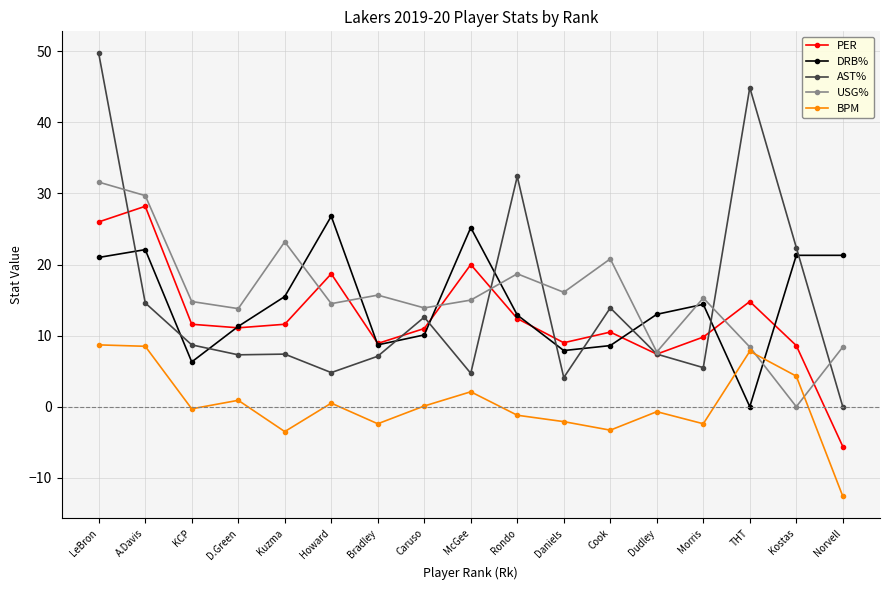

Rank the series at Norvell from highest to lowest value.

DRB%, USG%, AST%, PER, BPM